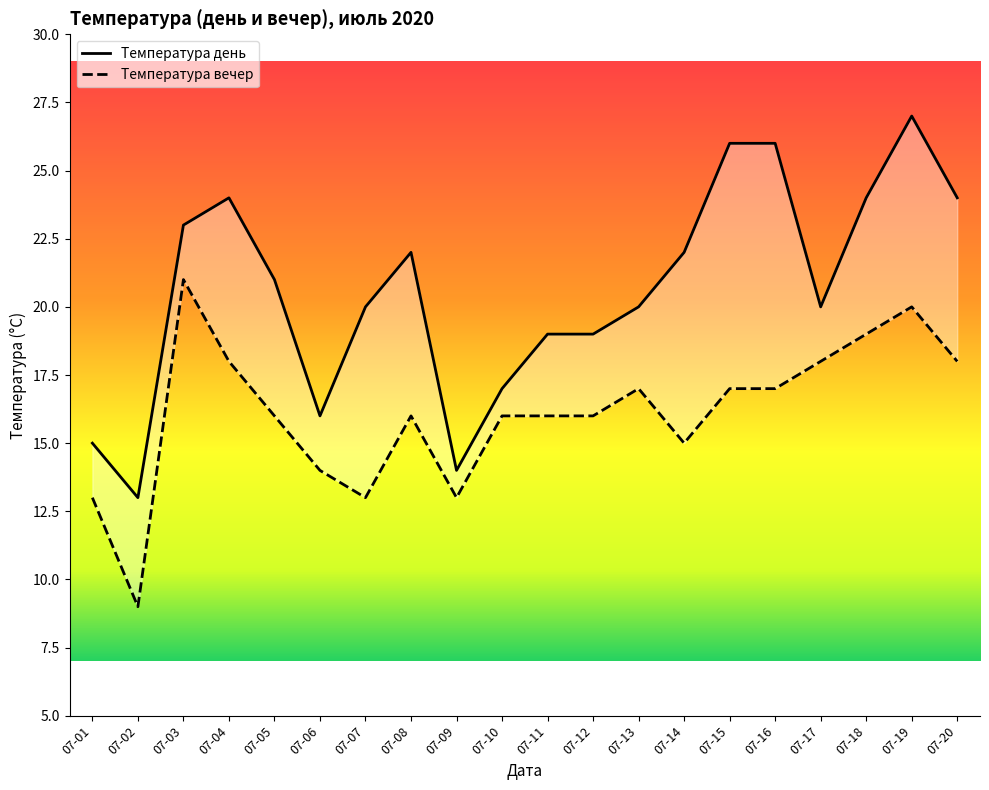

At how many categories does at least one series exceed 9?

20